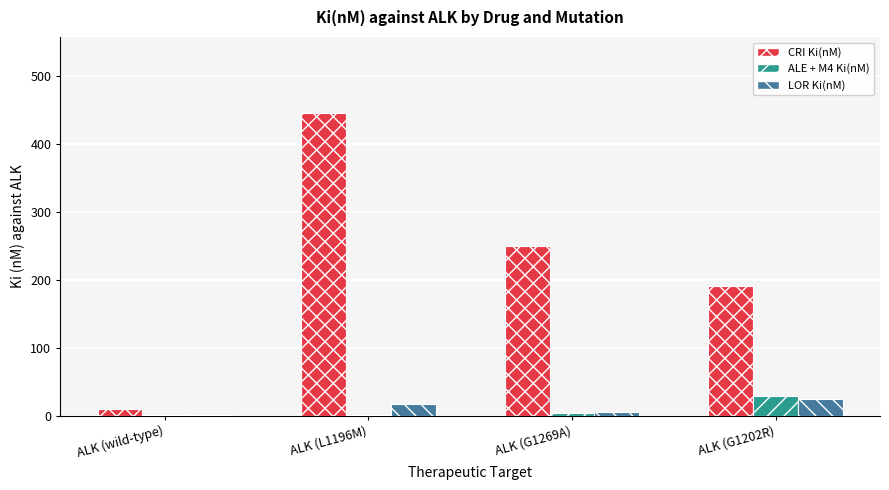

What is the maximum value for LOR Ki(nM)?

25.0